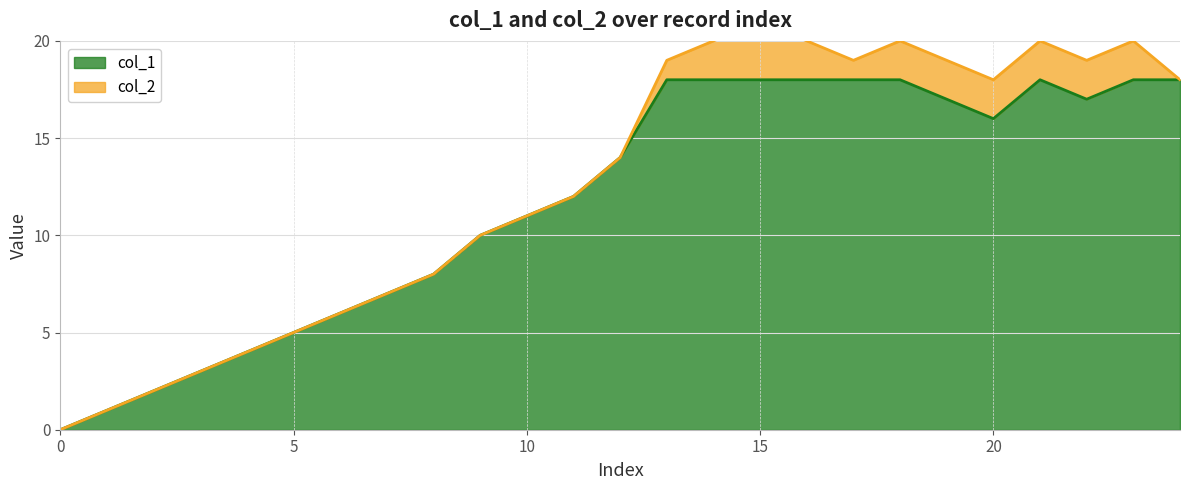

Where is the data nearest to the value 9?

8